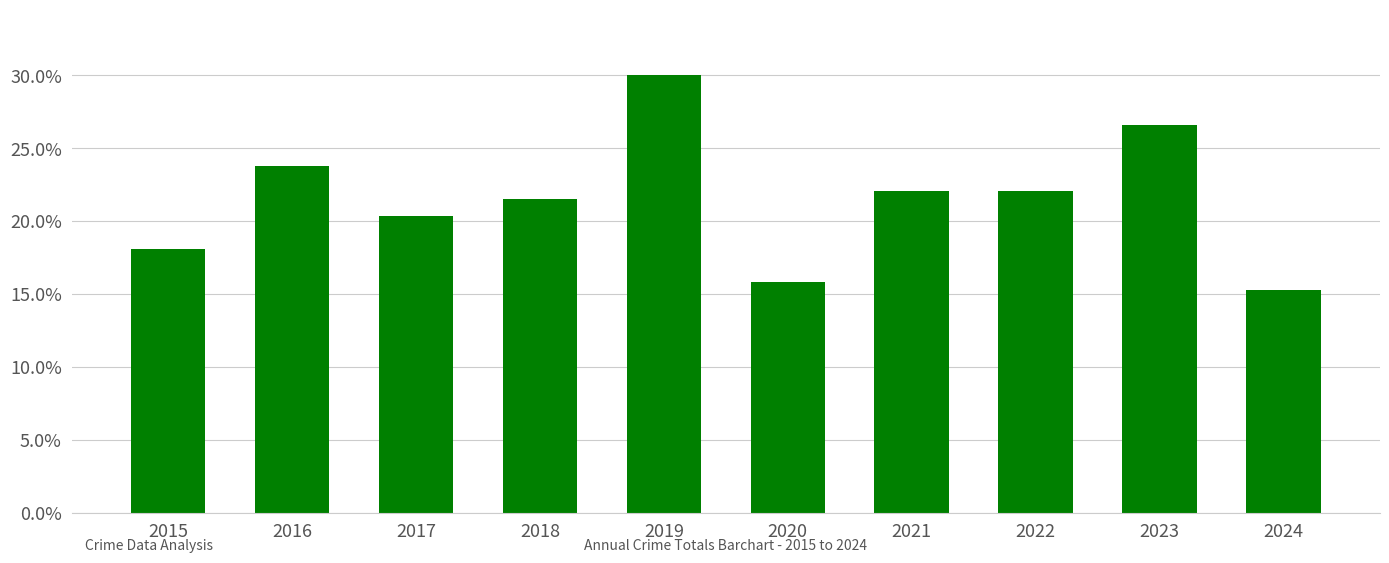

Between 2023 and 2020, which is larger?

2023